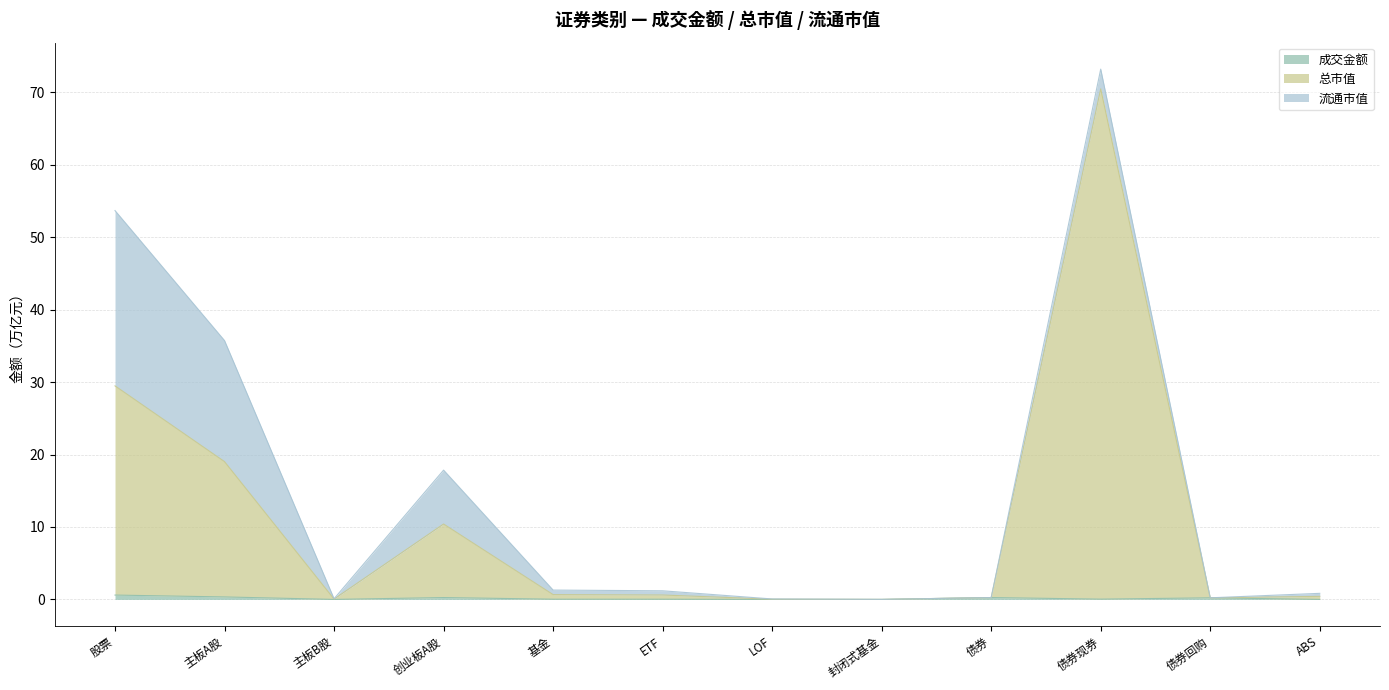

At which category is the sum across all series the highest?

债券现券